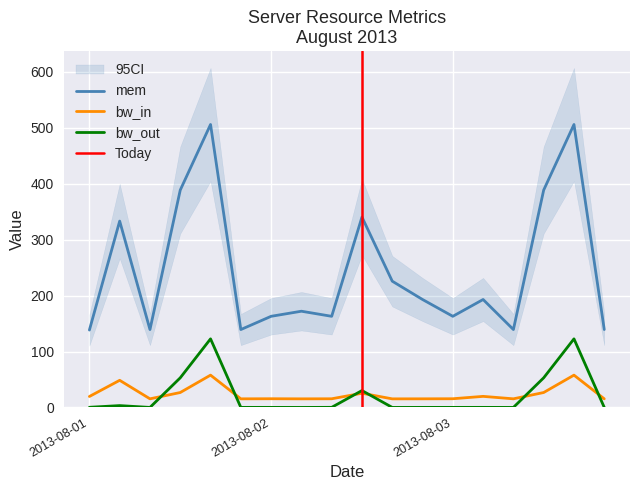

How many times do bw_in and bw_out cross each other?

6